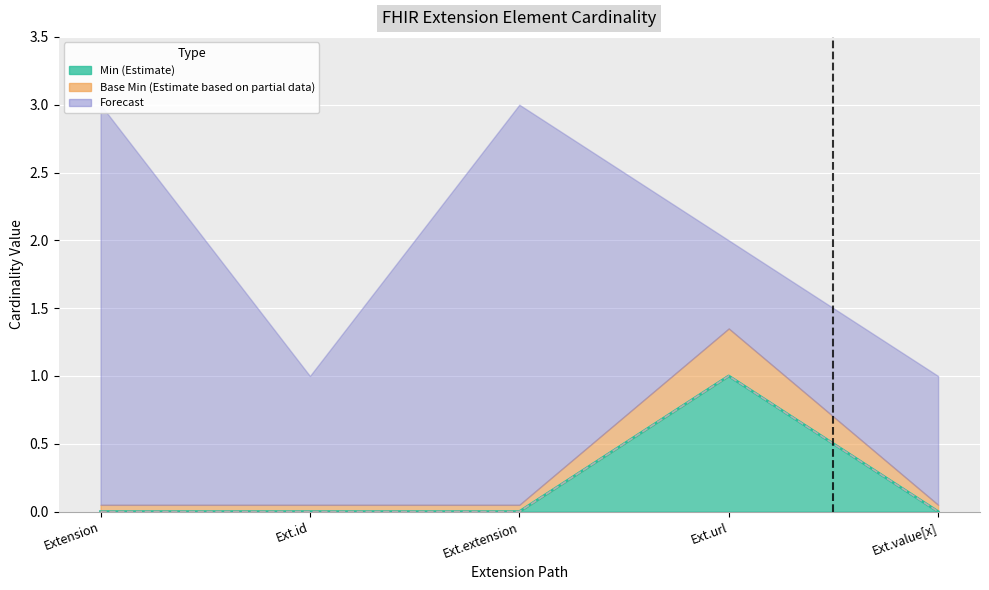

At how many categories does at least one series exceed 0?

1